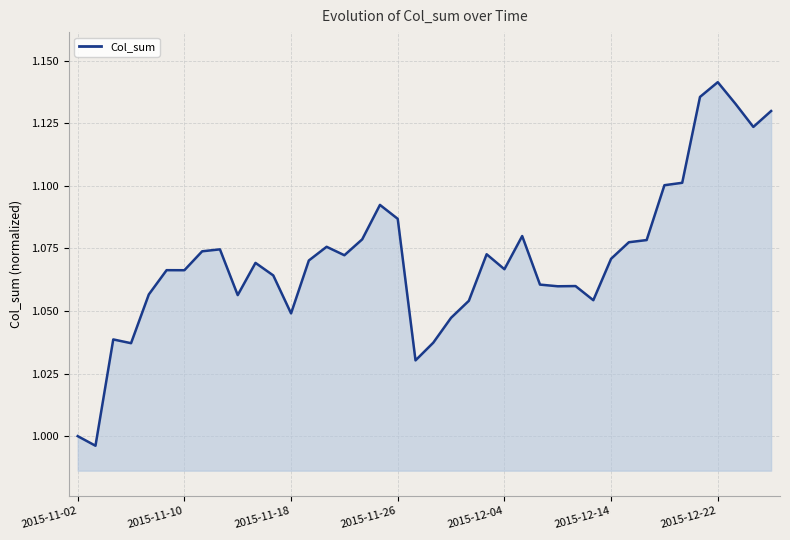

At which category does the chart reach its peak across all series?

2015-12-22